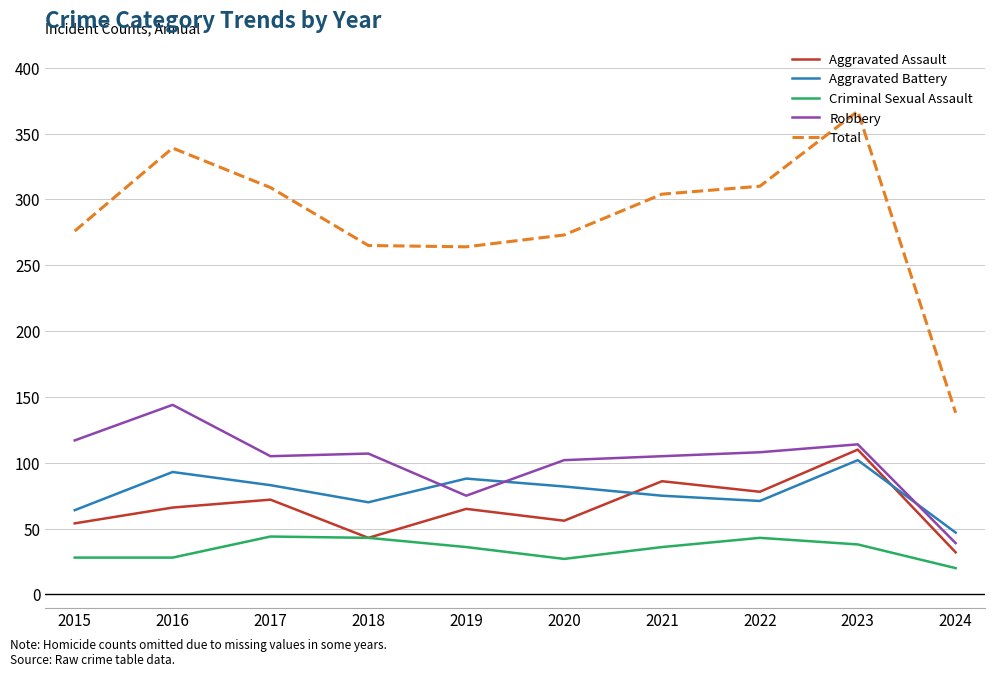

What is the difference between the second highest and second lowest values in the Criminal Sexual Assault series?

16